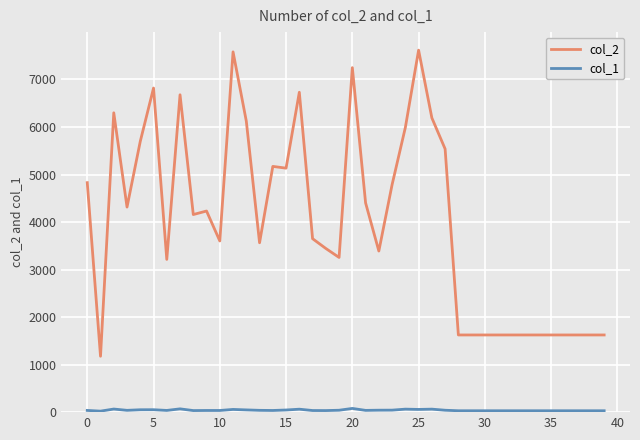

Which series has the widest spread of values?

col_2